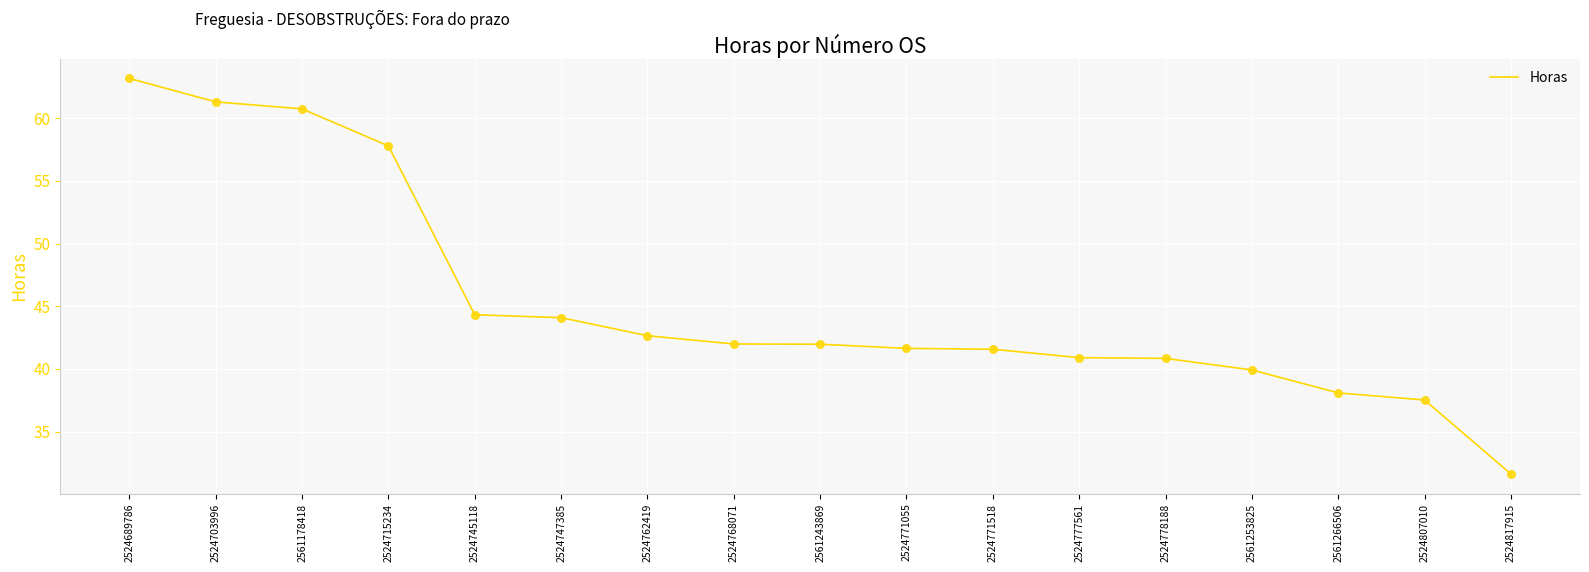

What is the change in value from 2524771518 to 2561266506?

-3.5